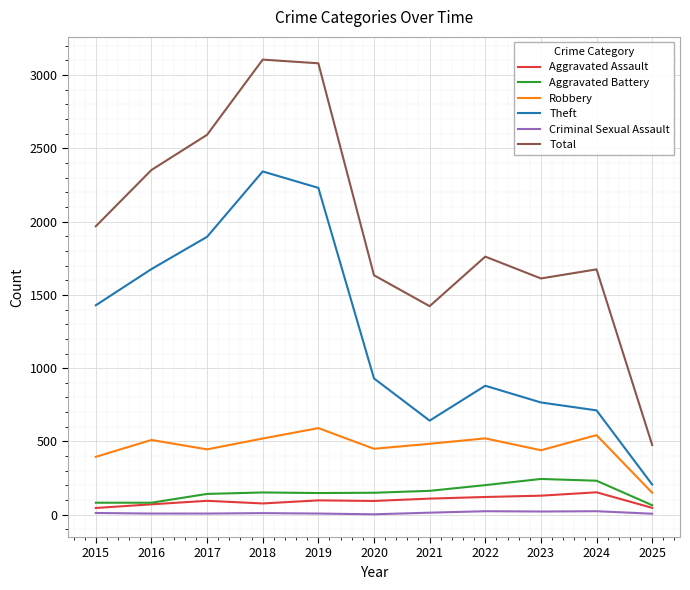

Which series has the widest spread of values?

Total